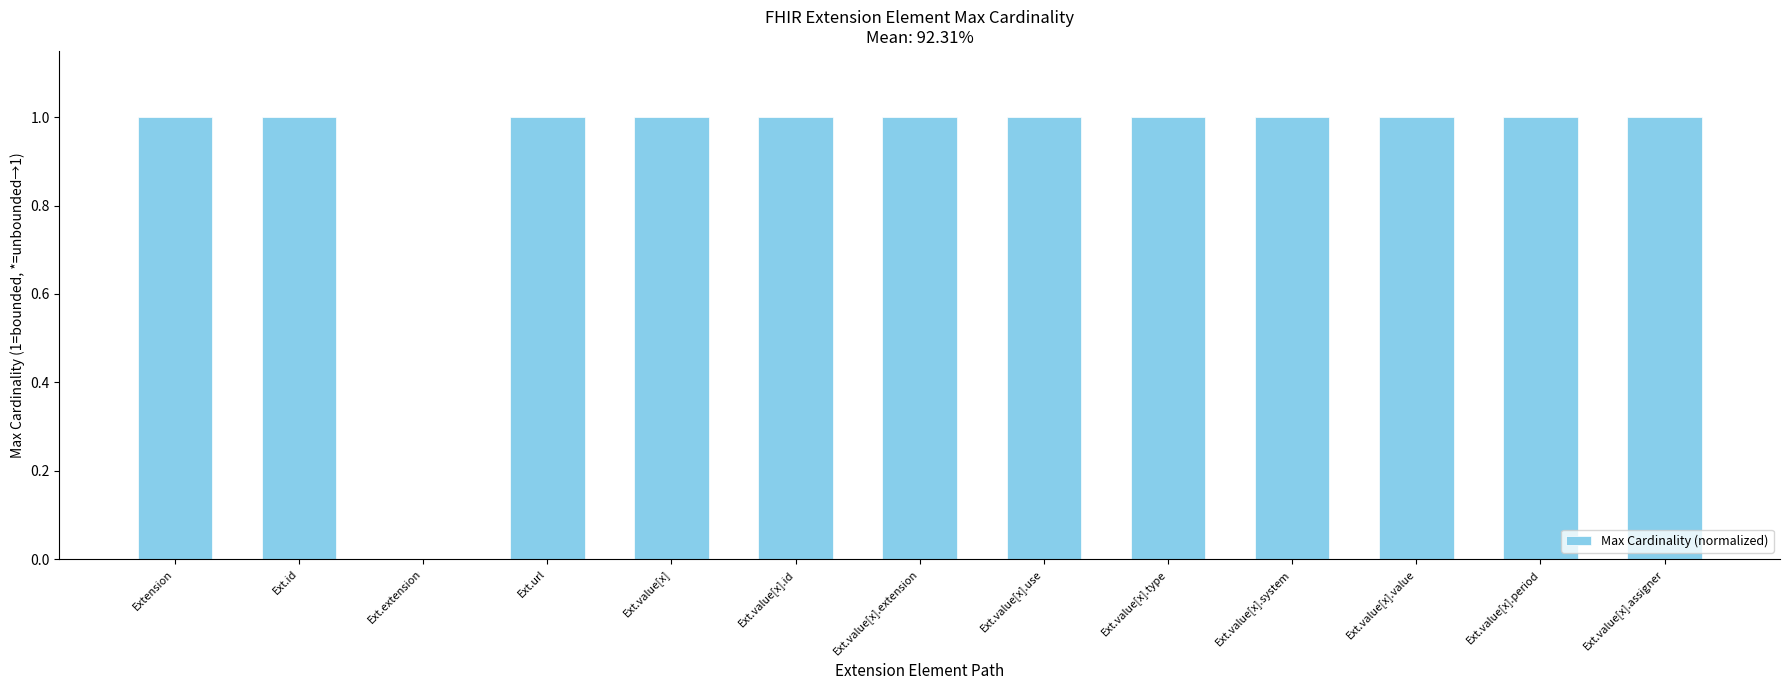

Reading left to right, extract all data points from this chart.

Extension=1	Ext.id=1	Ext.extension=0	Ext.url=1	Ext.value[x]=1	Ext.value[x].id=1	Ext.value[x].extension=1	Ext.value[x].use=1	Ext.value[x].type=1	Ext.value[x].system=1	Ext.value[x].value=1	Ext.value[x].period=1	Ext.value[x].assigner=1